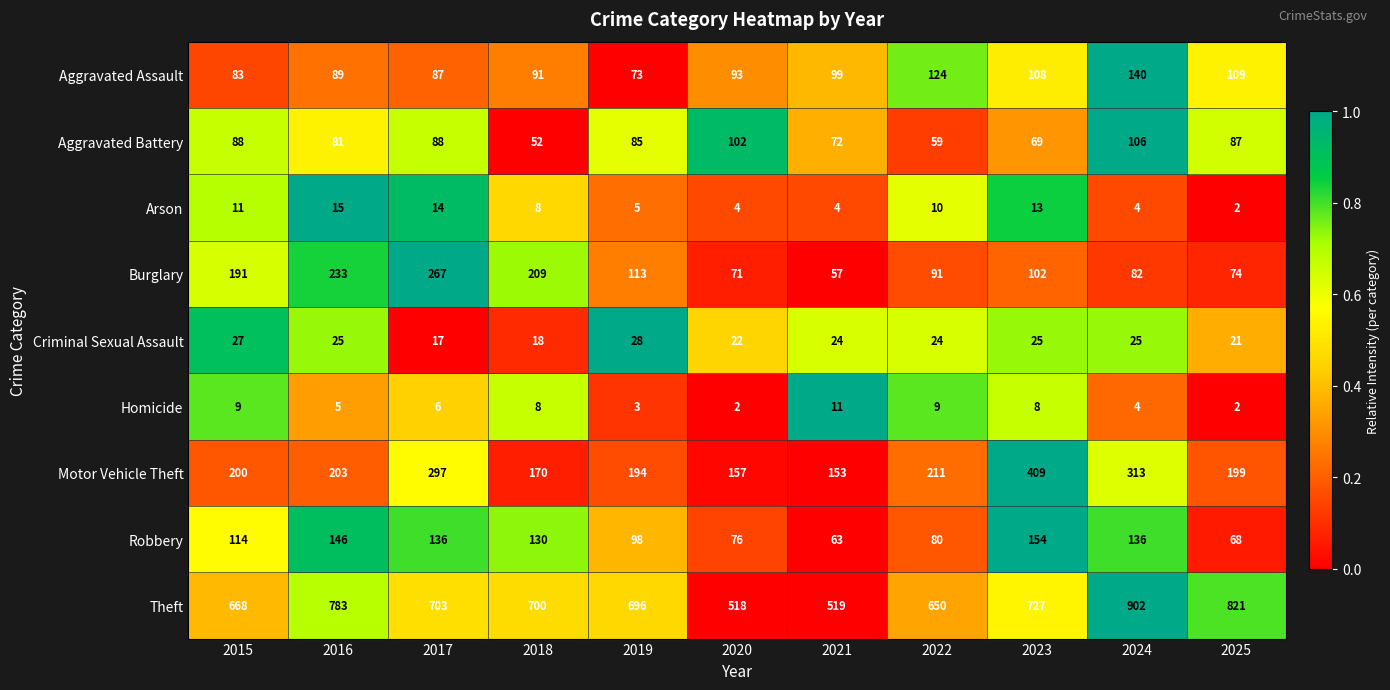

Which series changed the most between 2016 and 2018?

Theft